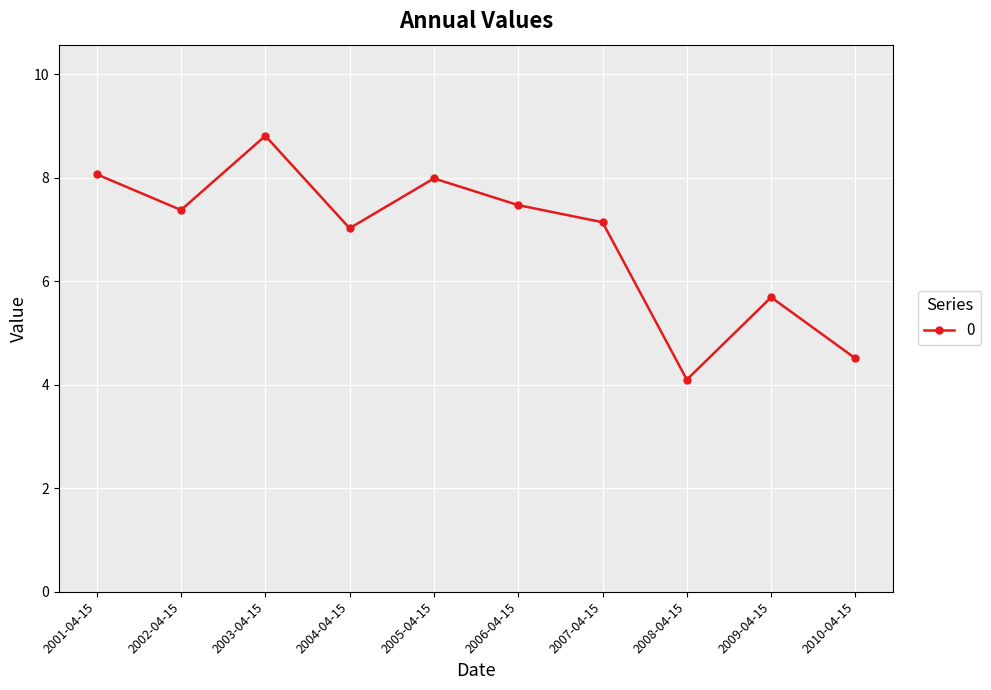

Reading left to right, what are all the values shown in this chart?

2001-04-15=8.1	2002-04-15=7.4	2003-04-15=8.8	2004-04-15=7.0	2005-04-15=8.0	2006-04-15=7.5	2007-04-15=7.1	2008-04-15=4.1	2009-04-15=5.7	2010-04-15=4.5